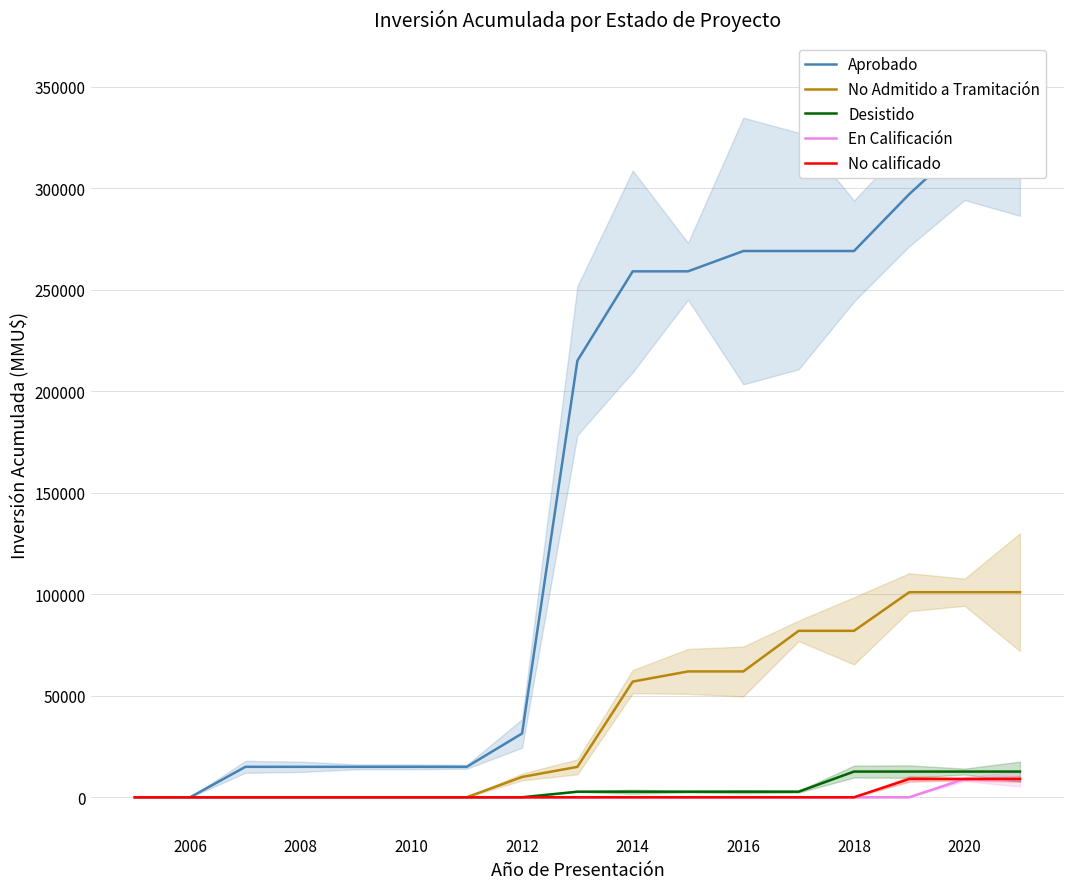

What is the sum of all No Admitido a Tramitación values?

672880